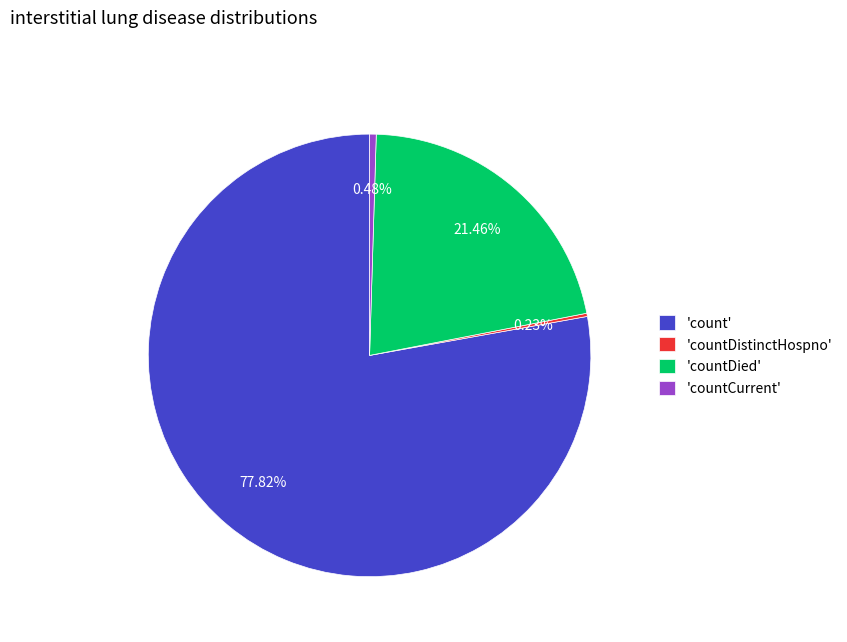

Which has a higher value, 'count' or 'countCurrent'?

'count'